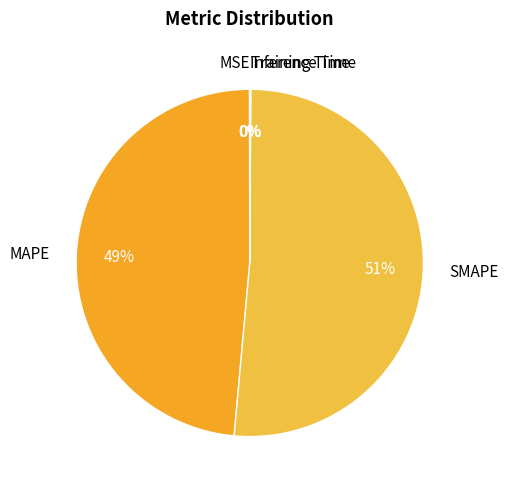

Does SMAPE account for over 50% of the chart?

Yes